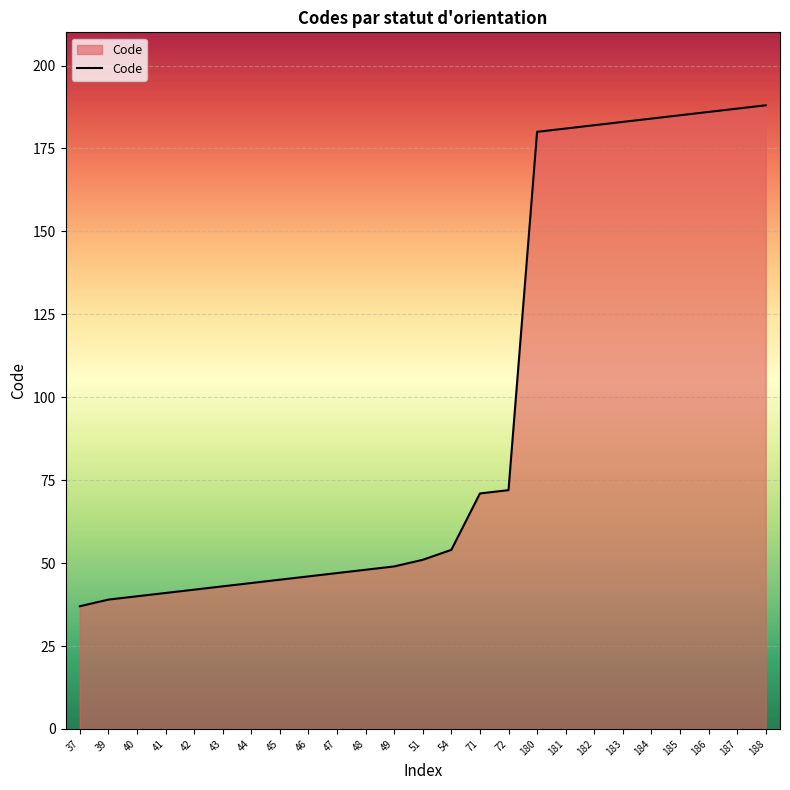

What is the average value?

97